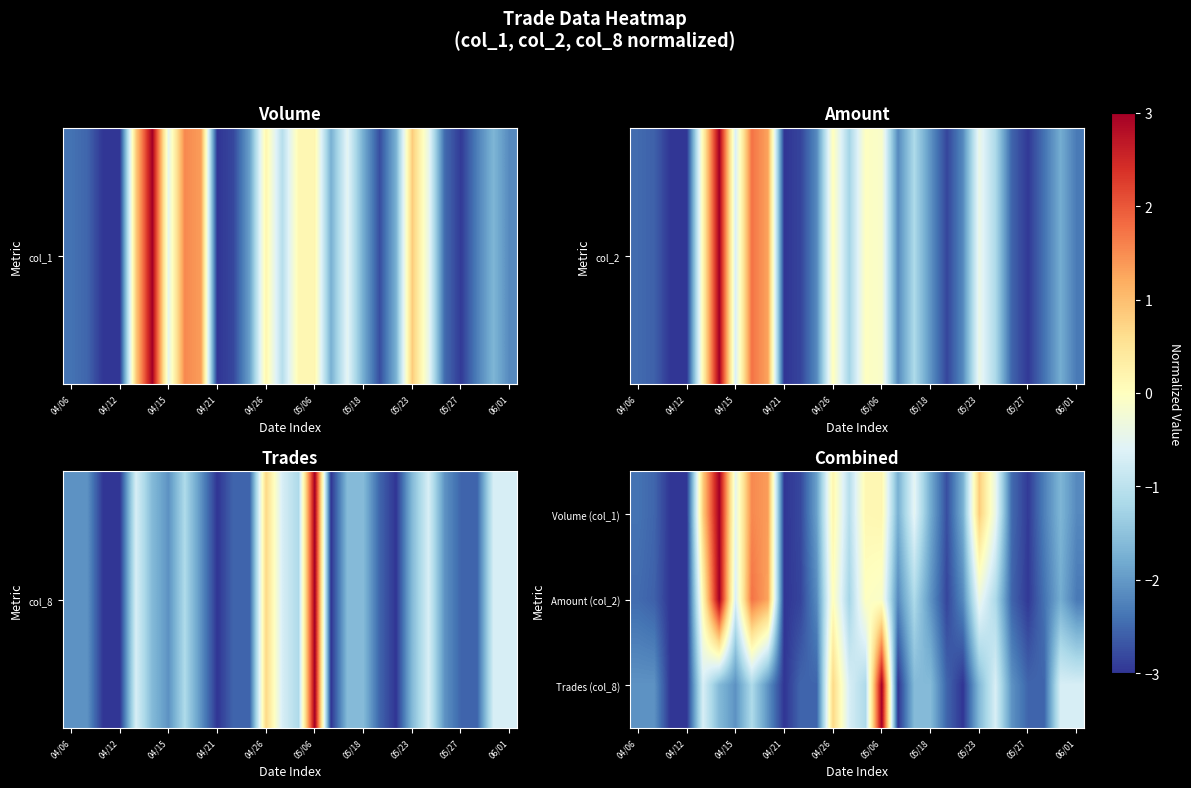

Reading right to left, transcribe all the data shown in this chart.

Volume (col_1): -2.2	-1.7	-2.3	-2.9	-2.5	-0.4	0.8	-1.7	-2.8	-1.8	-0.5	-1.7	0.2	0.1	-1.1	0.2	-1.9	-2.8	-3.0	1.3	1.5	-0.5	3.0	0.8	-3.0	-3.0	-2.5	-2.4
Amount (col_2): -2.3	-1.8	-2.4	-3.0	-2.5	-1.2	-0.4	-2.2	-2.9	-2.1	-1.2	-2.2	-0.1	-0.0	-1.2	0.0	-2.2	-2.9	-3.0	1.3	1.7	-0.7	3.0	0.2	-3.0	-3.0	-2.6	-2.5
Trades (col_8): -0.7	-0.7	-2.5	-2.5	-2.1	-0.7	-1.6	-3.0	-2.5	-1.6	-1.6	-3.0	3.0	-1.2	-0.7	0.7	-2.5	-2.5	-3.0	-2.1	-1.2	-2.1	-1.6	-0.7	-3.0	-3.0	-2.1	-2.1